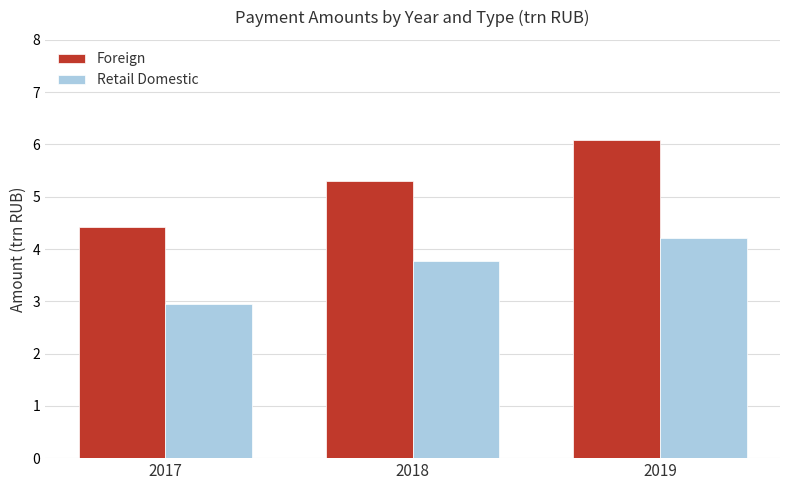

Where does the Retail Domestic series first go above 3?

2018